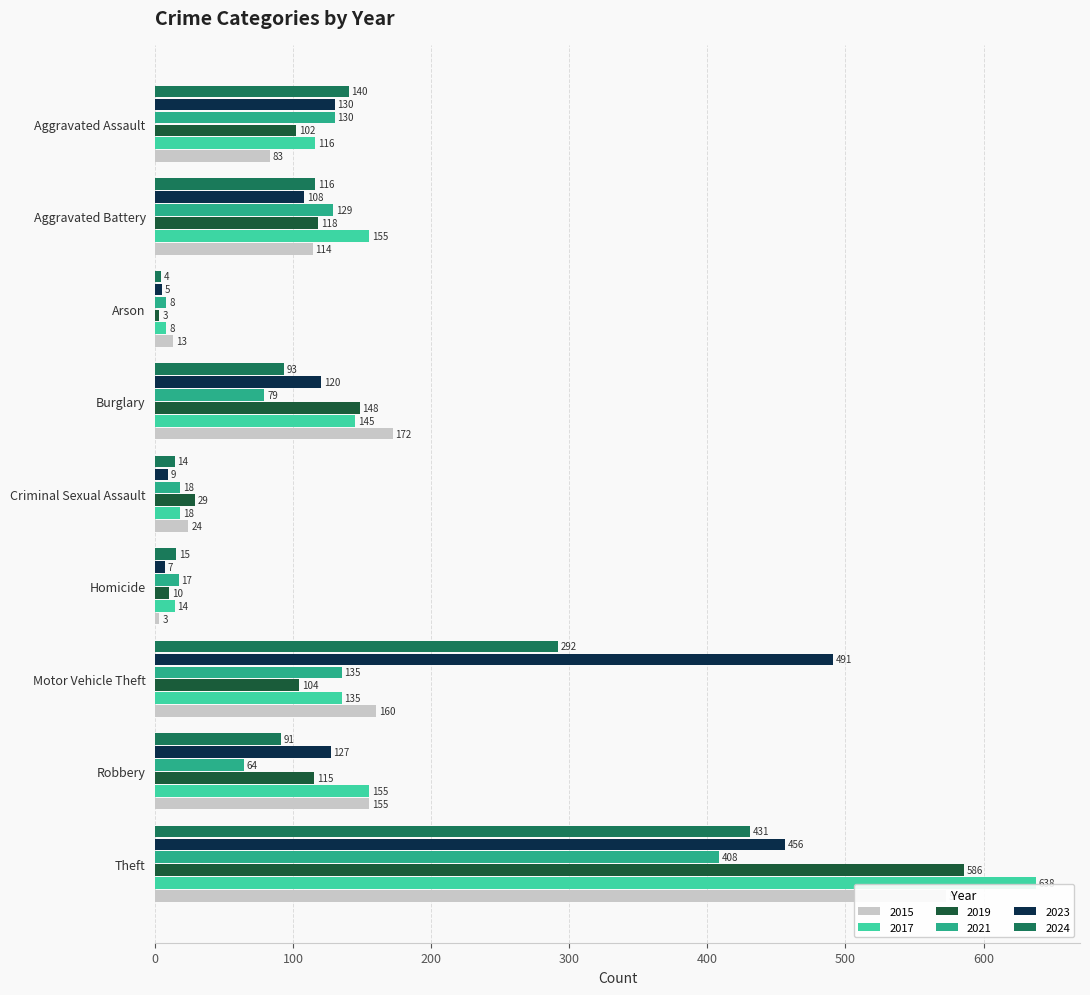

What are all the series names shown in the legend?

2015, 2017, 2019, 2021, 2023, 2024